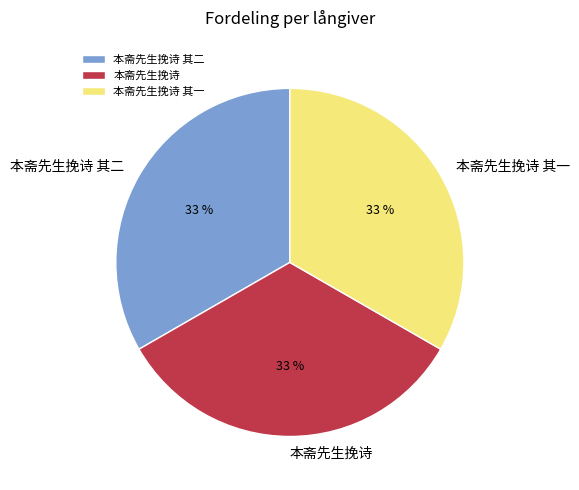

Combined, do 本斋先生挽诗 其一 and 本斋先生挽诗 account for over 50%?

Yes